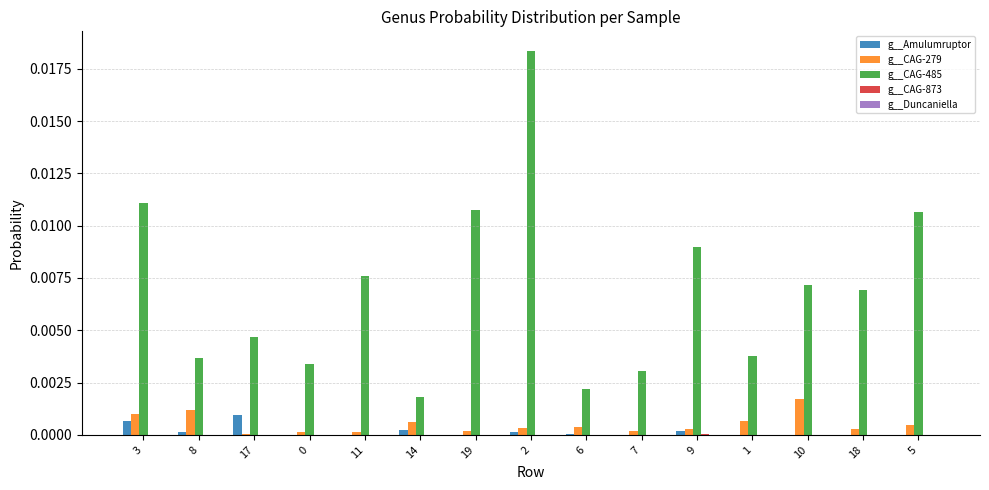

The value of g__CAG-485 at 18 is 0.0. True or false?

True